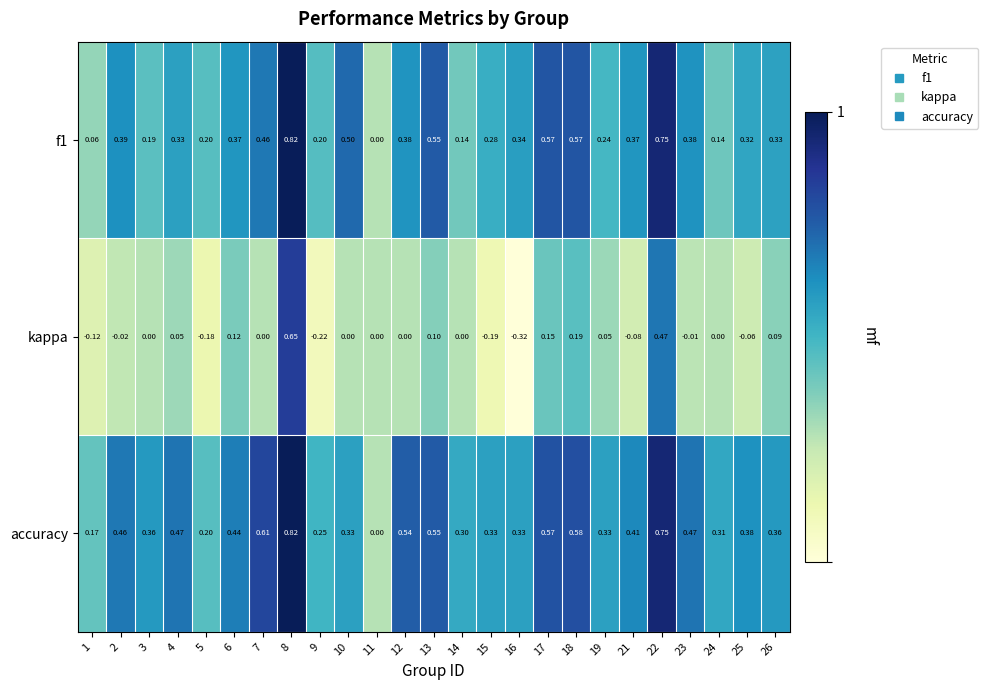

Which series has the largest total across all categories?

accuracy